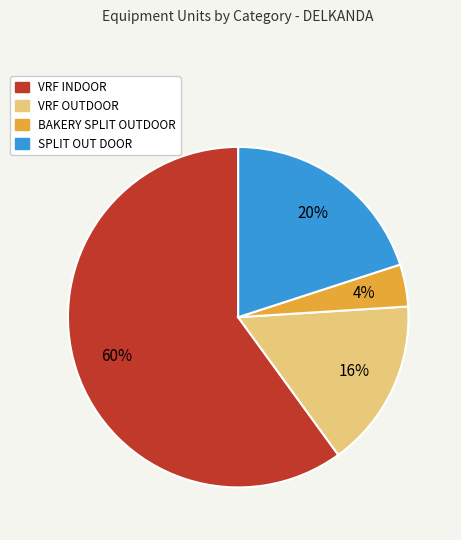

Does SPLIT OUT DOOR account for over 50% of the chart?

No